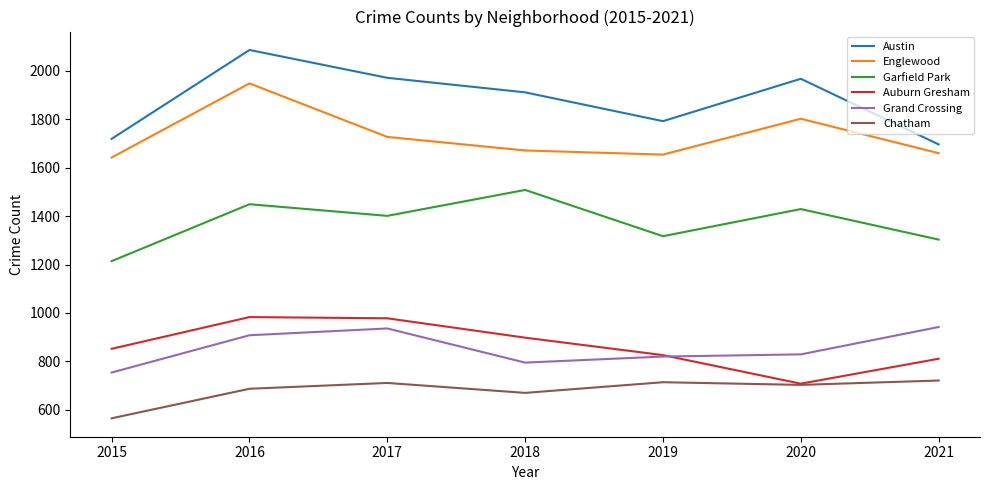

True or false: Auburn Gresham has a value of 811 at 2021.

True